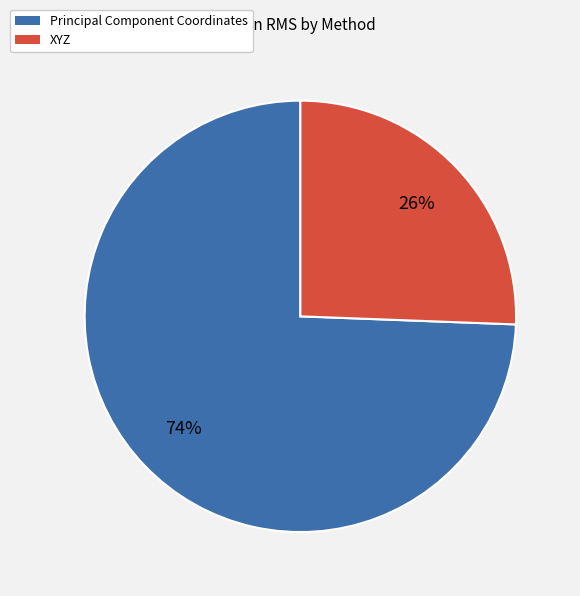

Combined, do Principal Component Coordinates and XYZ account for over 50%?

Yes